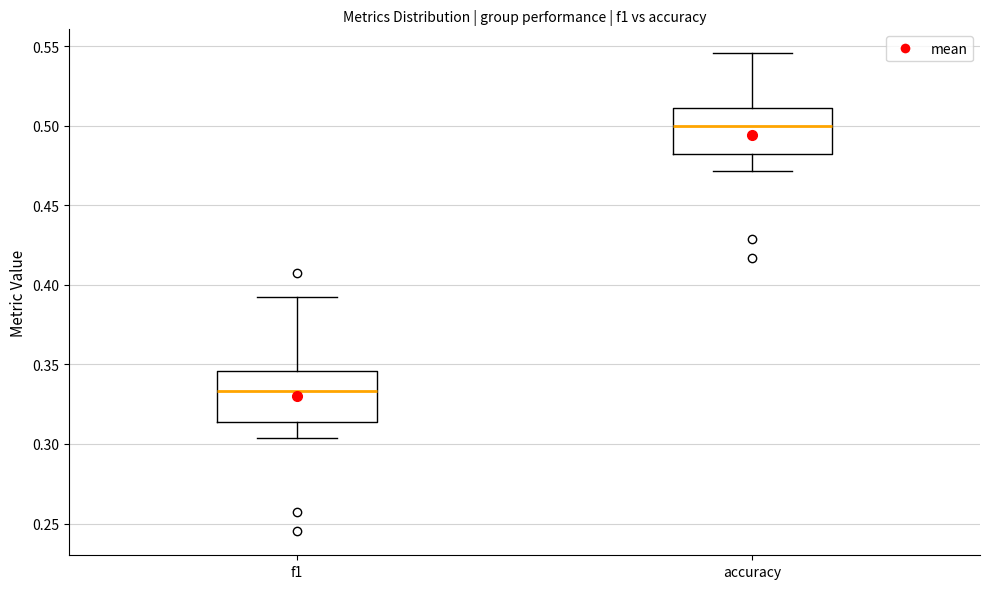

Where is the upper edge of the box for f1 on the y-axis? The values are not printed on the chart, so give them approximately, as read against the axis.

0.345